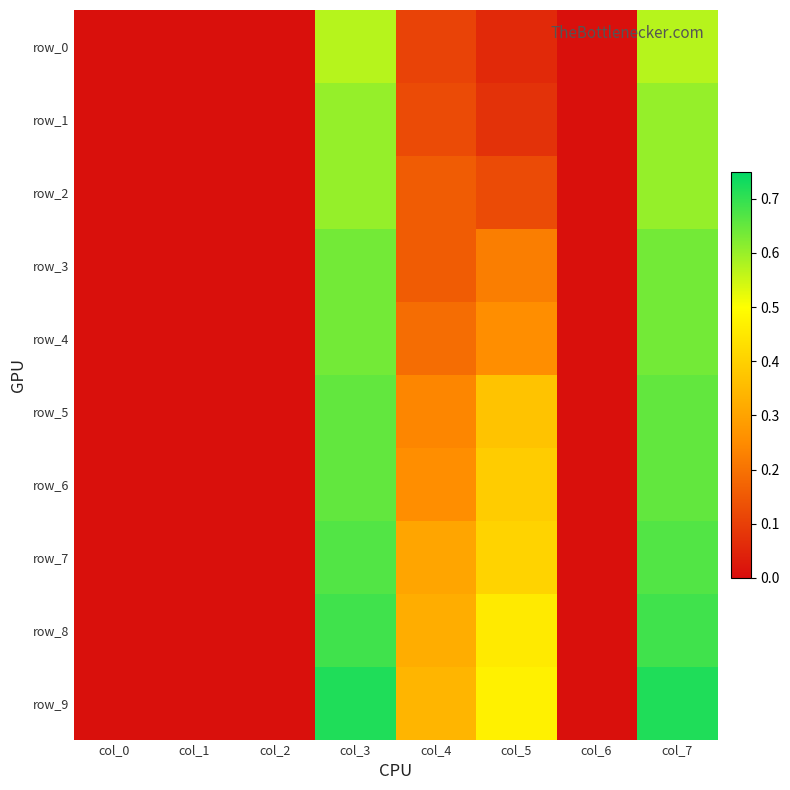

How many distinct data groups are displayed?

10